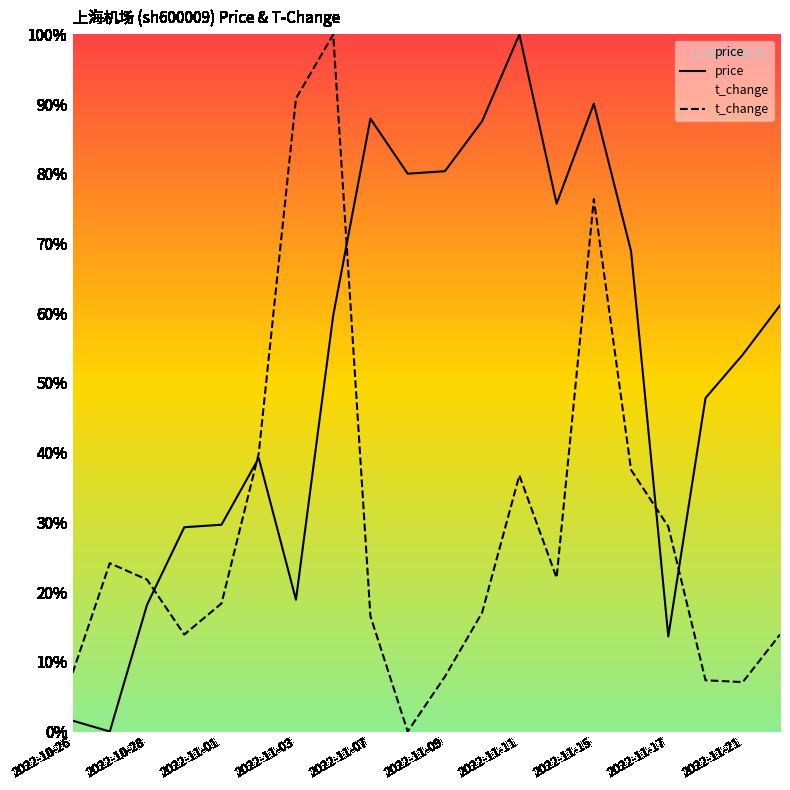

Which category has the highest value across all series?

2022-11-11